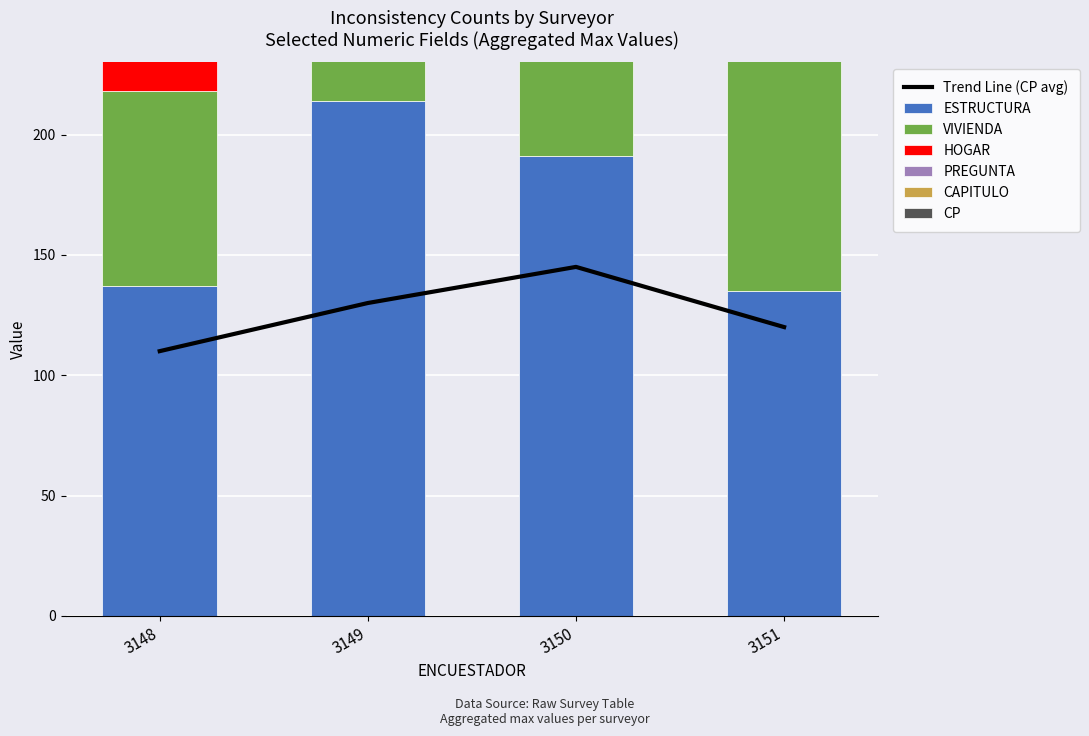

Is the value of HOGAR at 3151 greater than the value of PREGUNTA at 3150?

Yes